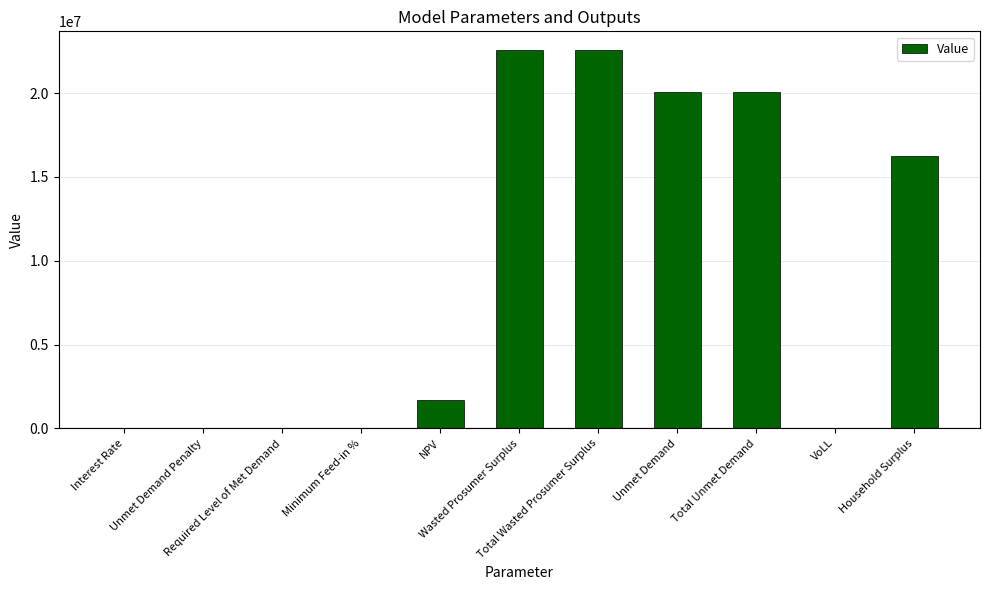

What is the greatest value displayed?

22563167.2